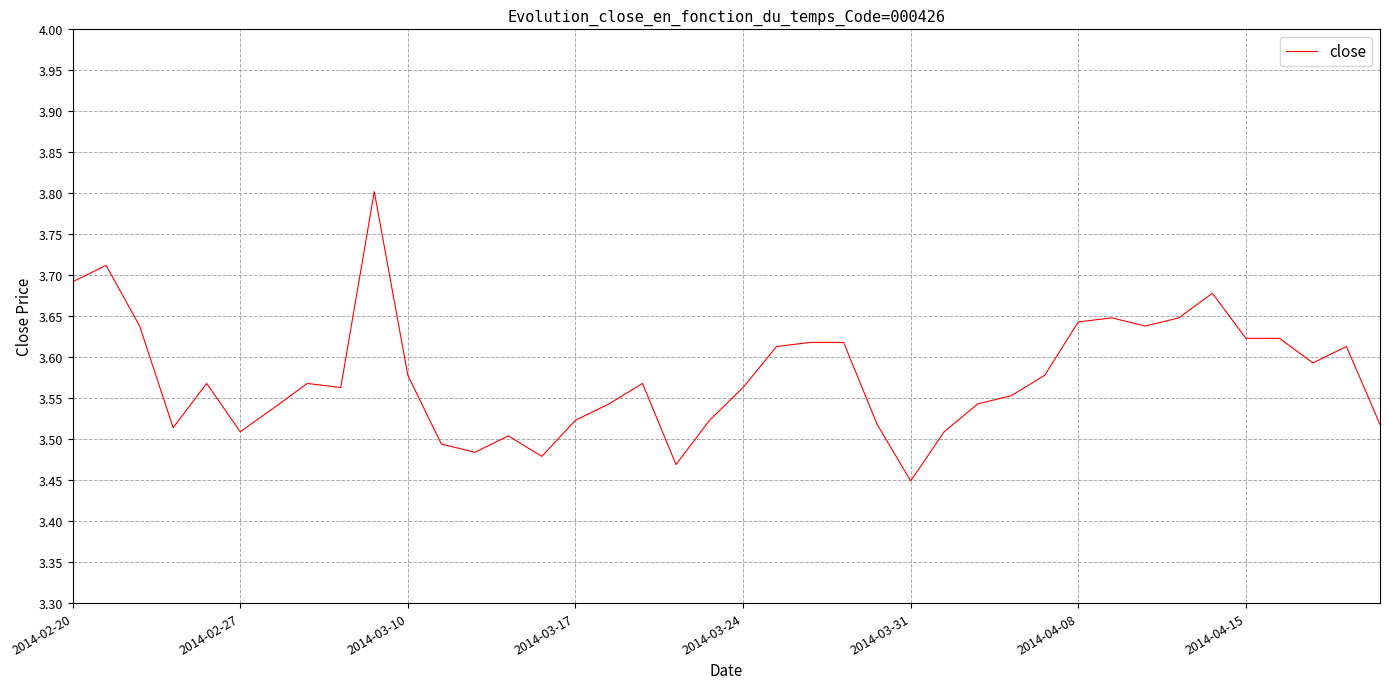

What is the greatest value displayed?

3.8